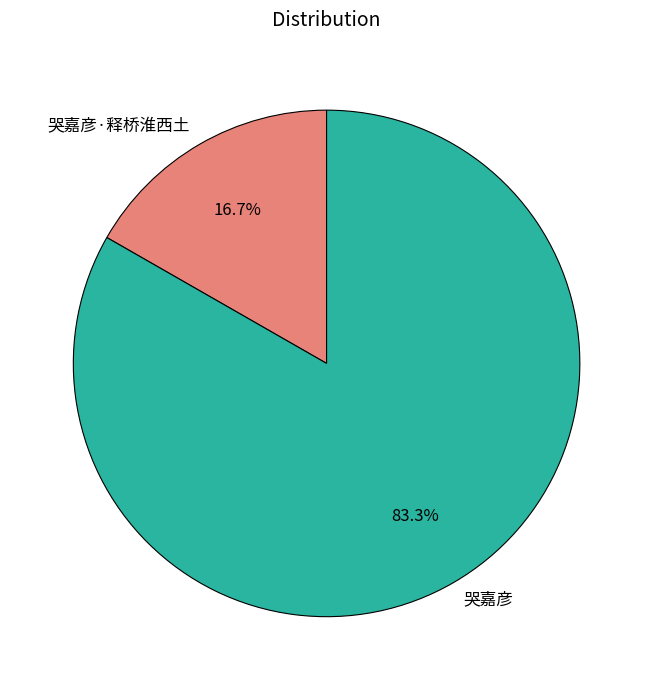

Is there any slice that represents more than half of the pie?

Yes